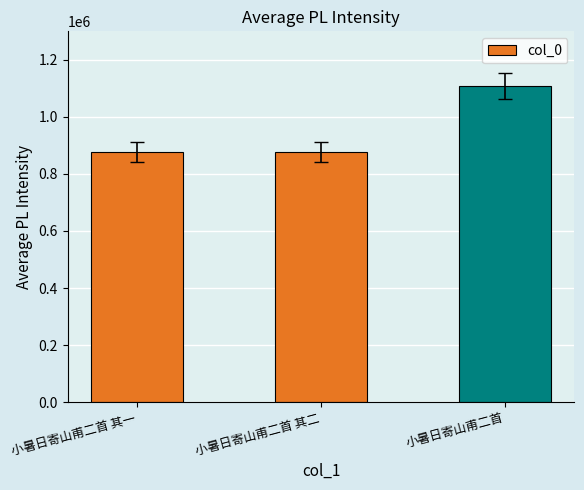

How many distinct data groups are displayed?

1